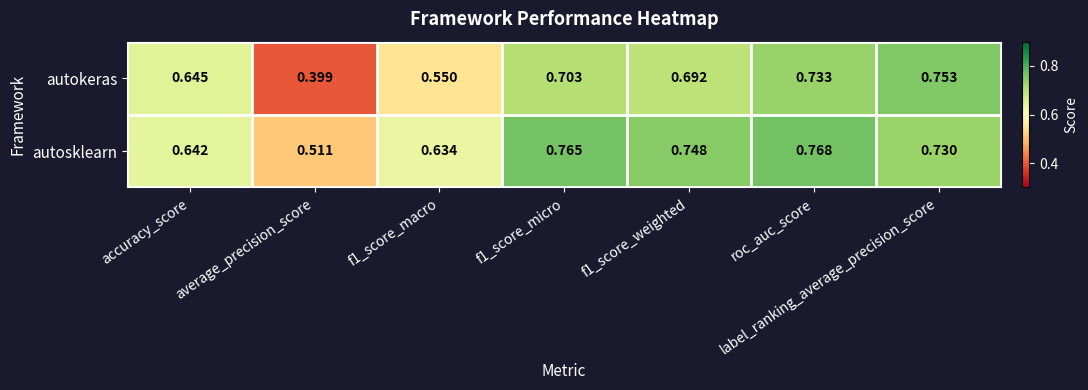

Which series changed the most between f1_score_weighted and roc_auc_score?

autokeras